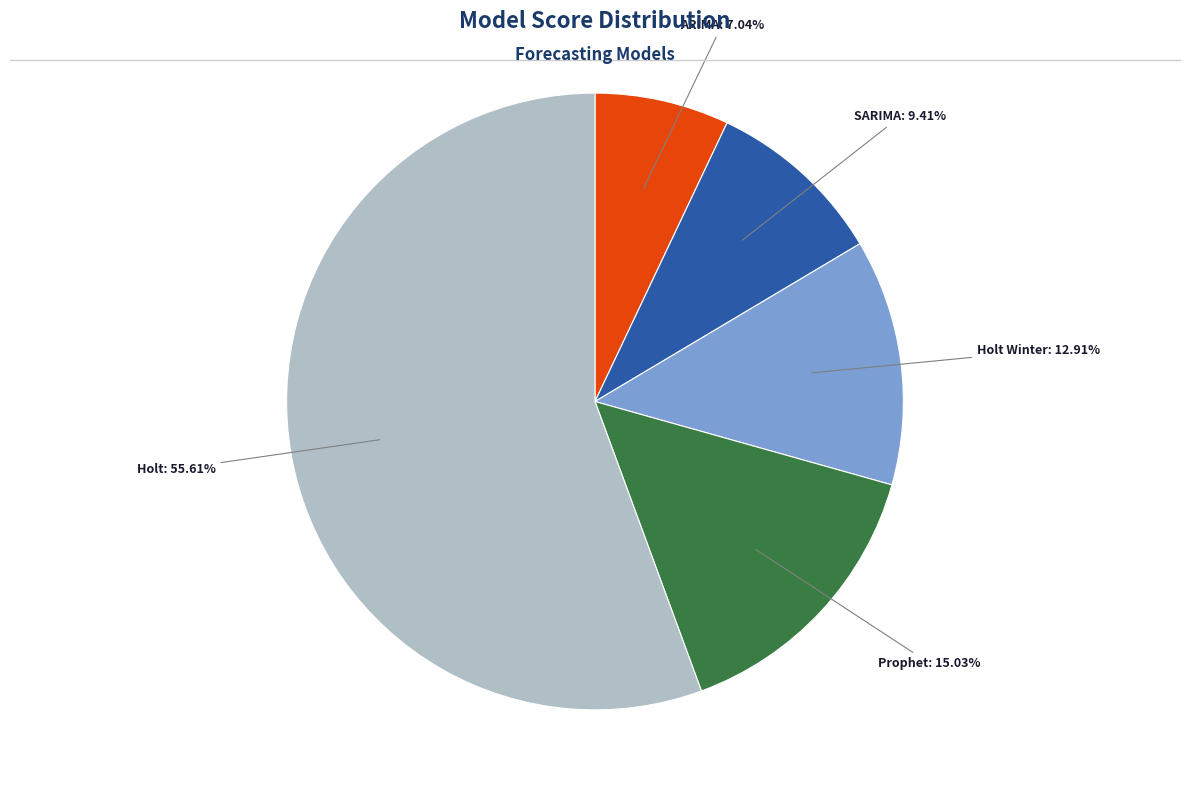

To the nearest percent, what is the average slice percentage?

20%